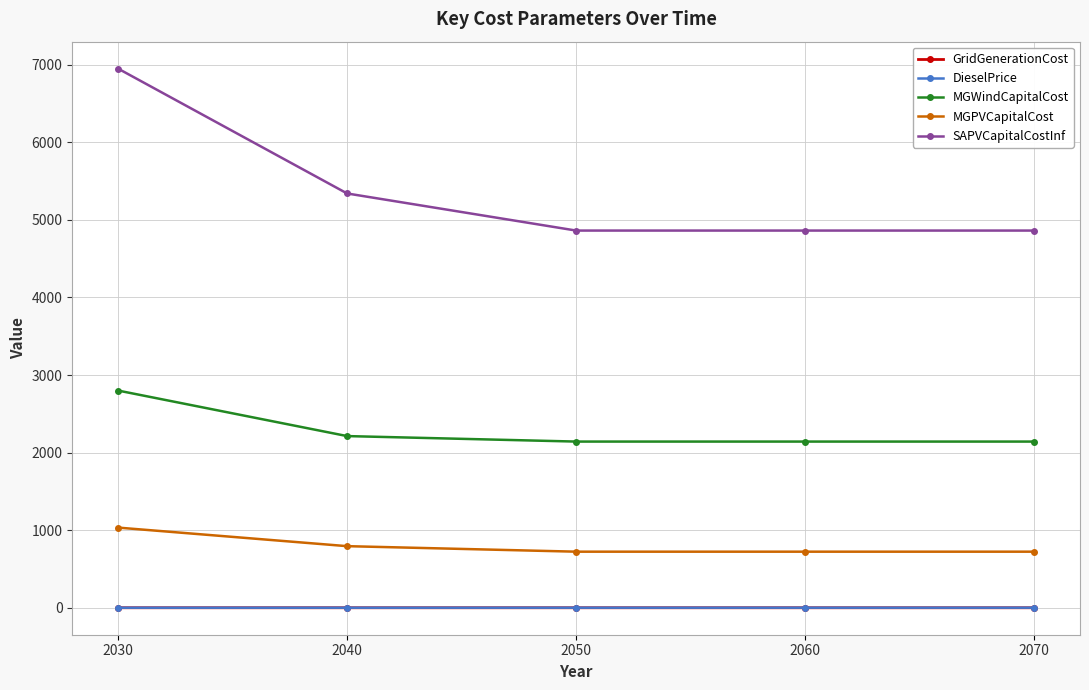

What is the value of the GridGenerationCost point at the 3rd from the left?

0.1